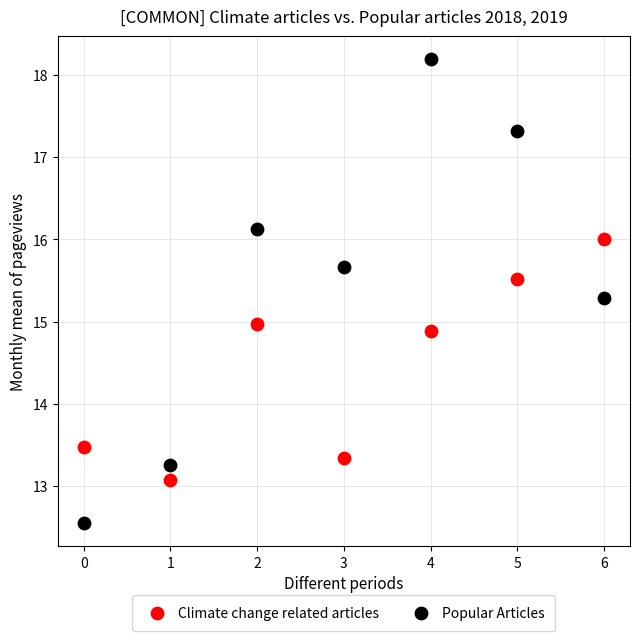

Which series has the widest spread of Y values?

Popular Articles